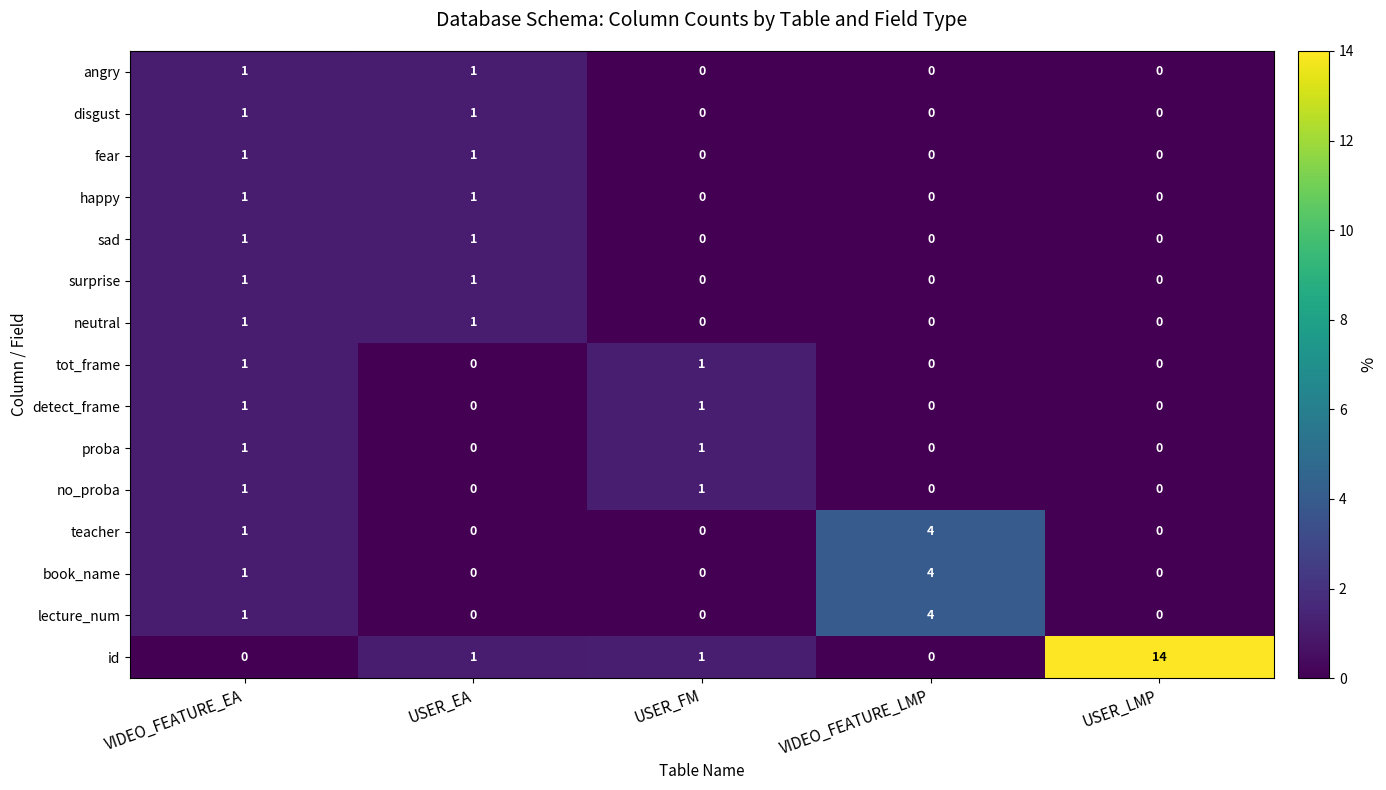

What is the greatest value displayed?

14